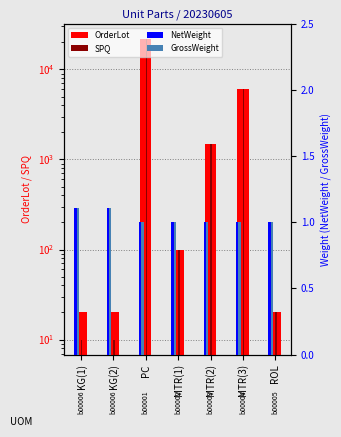

What is the value of the NetWeight bar at the 7th from the left?

1.0